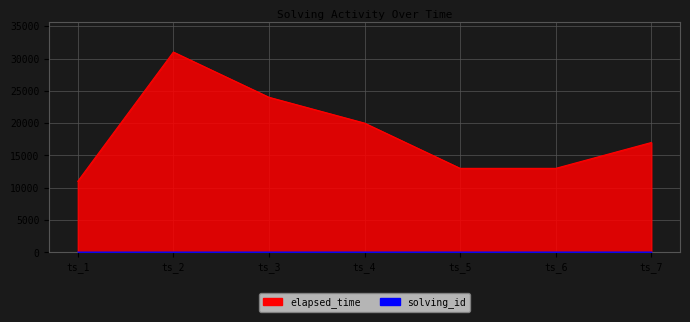

True or false: elapsed_time and solving_id intersect in this chart.

False